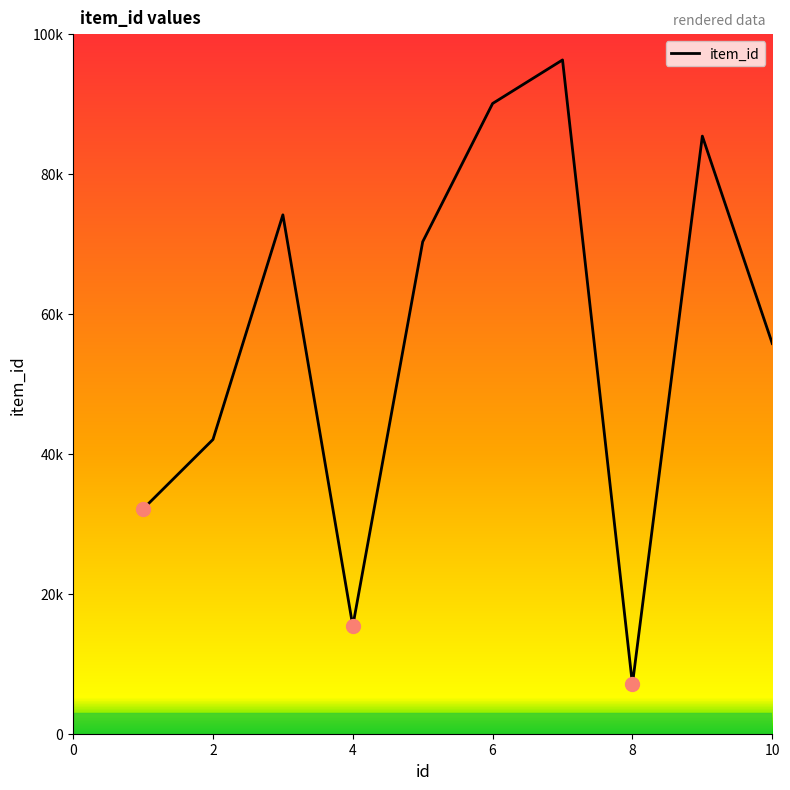

Does the chart have visible grid lines?

No